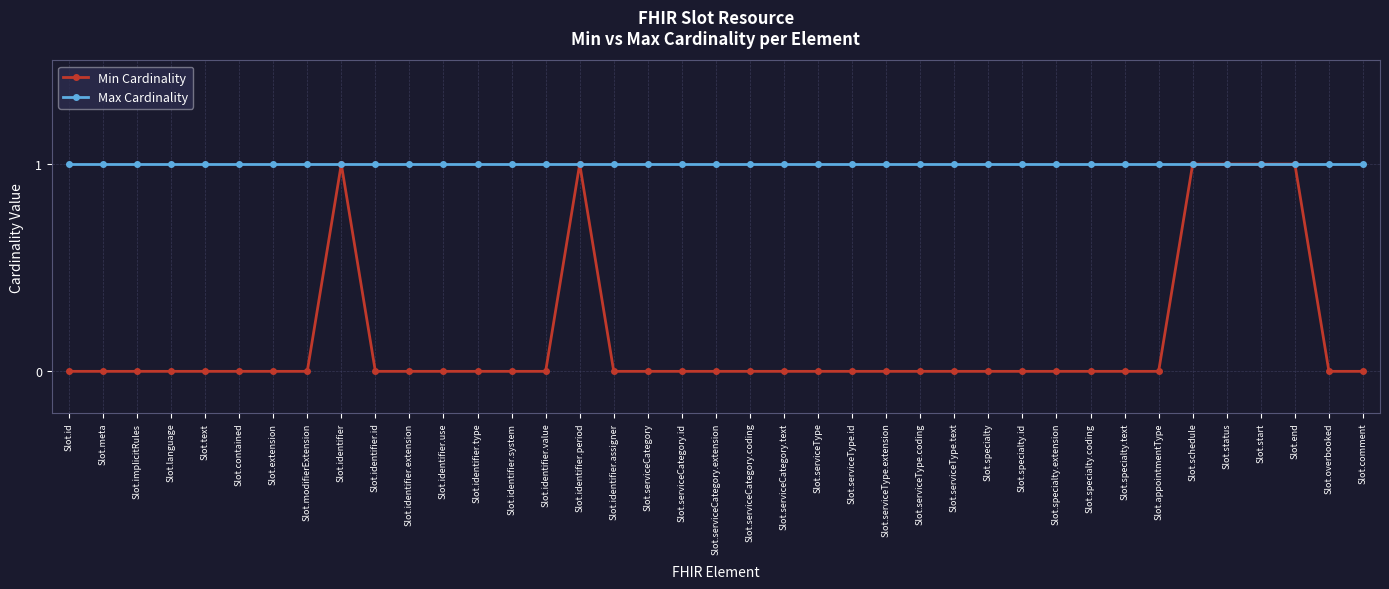

Which series has the widest spread of values?

Min Cardinality